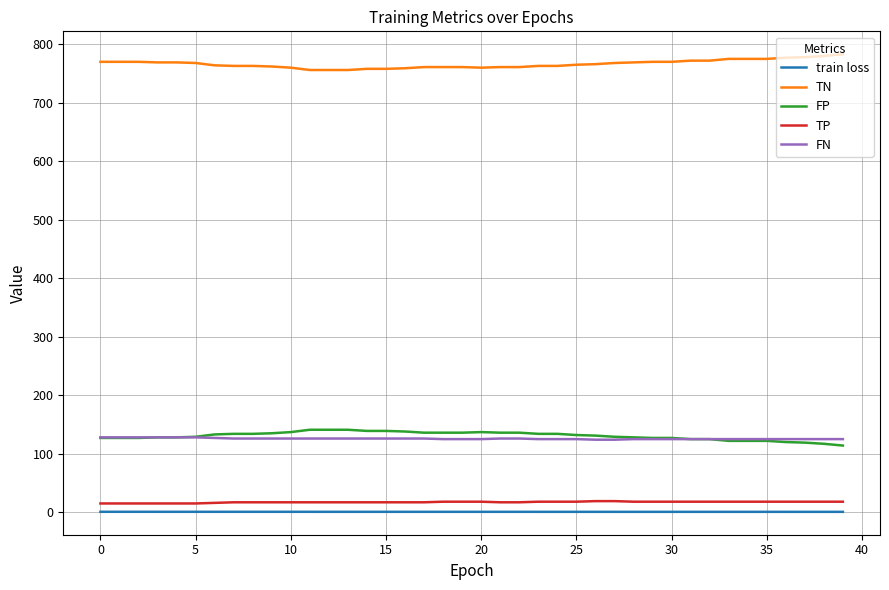

True or false: TN and TP cross at least once.

False